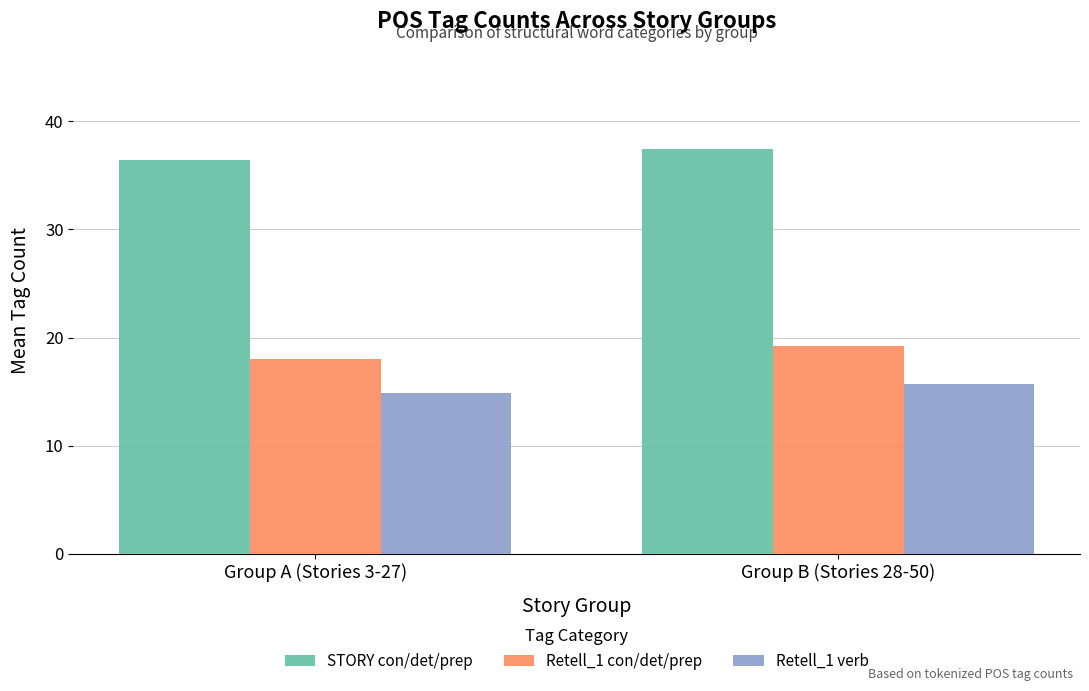

The value of Retell_1 con/det/prep at Group A (Stories 3-27) is 10.6. True or false?

False